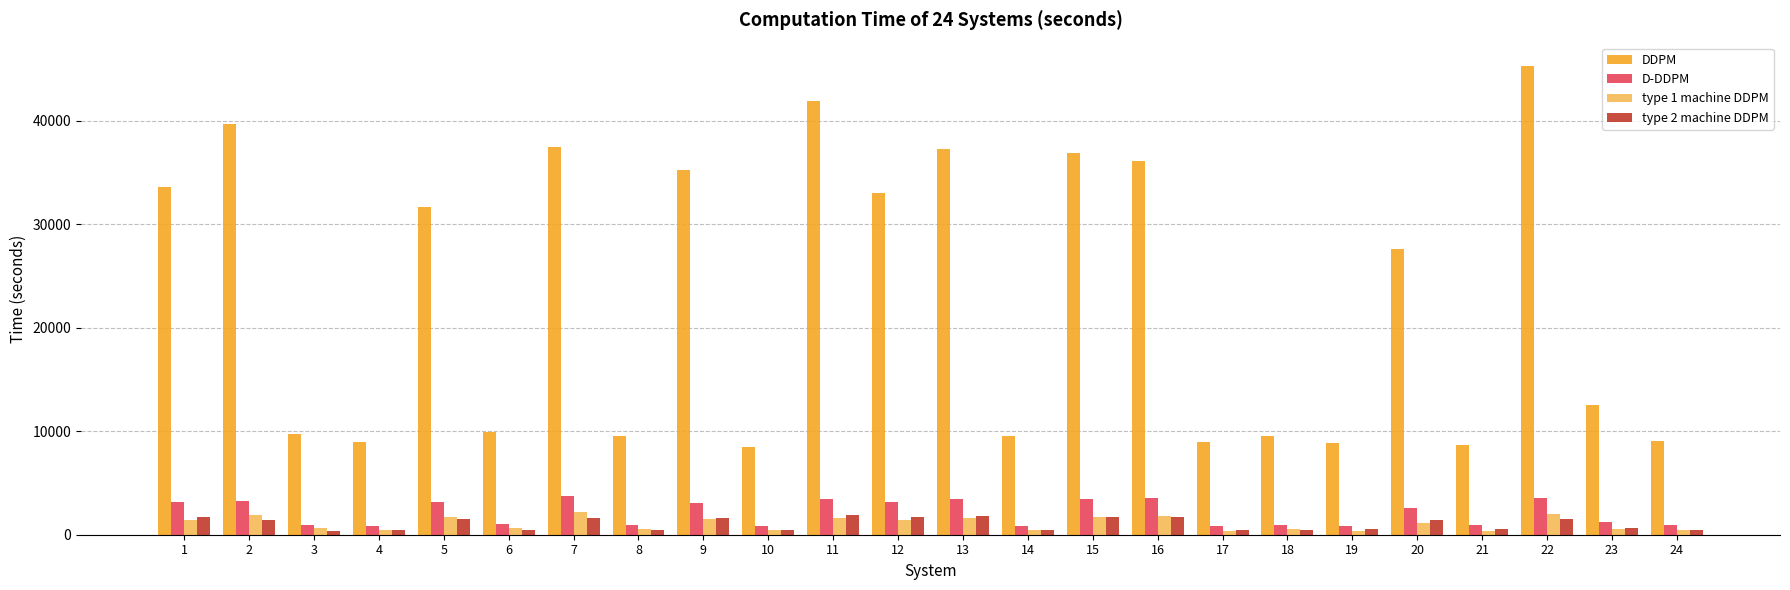

What is the difference between the second highest and second lowest values in the type 2 machine DDPM series?

1426.8